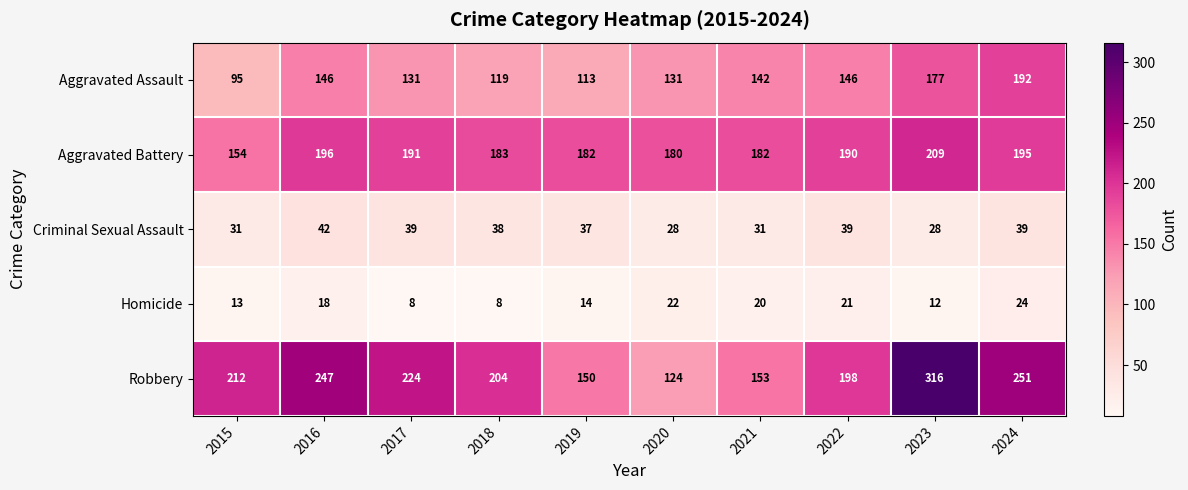

What is the total value across all series at 2020?

485